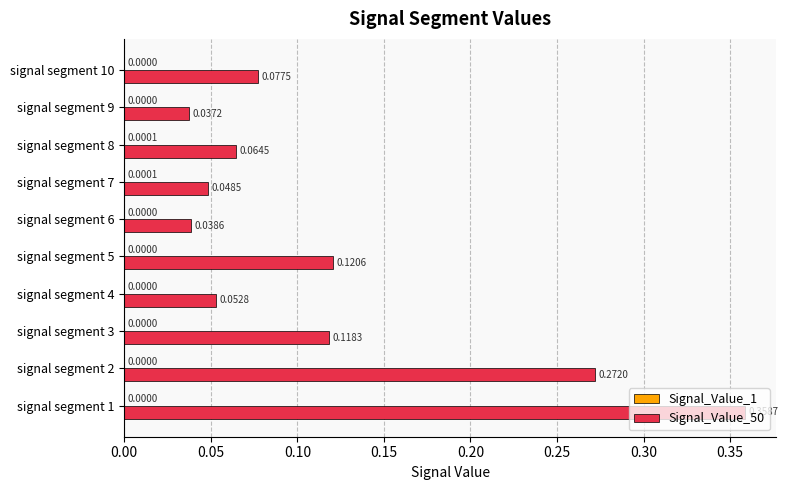

At which category is the sum across all series the highest?

signal segment 1